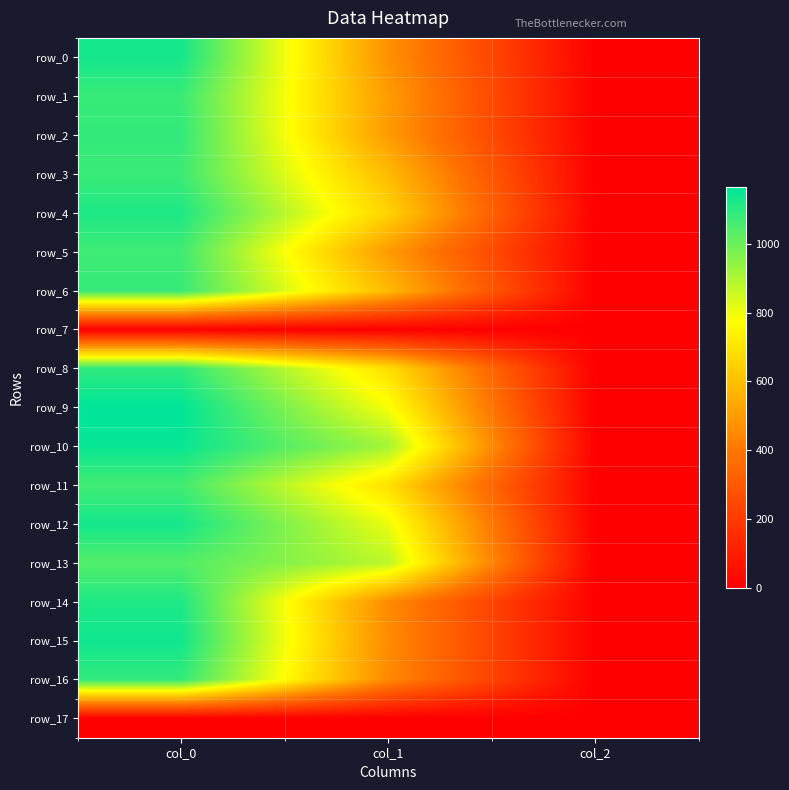

What is the average value of the row_6 series?

556.4